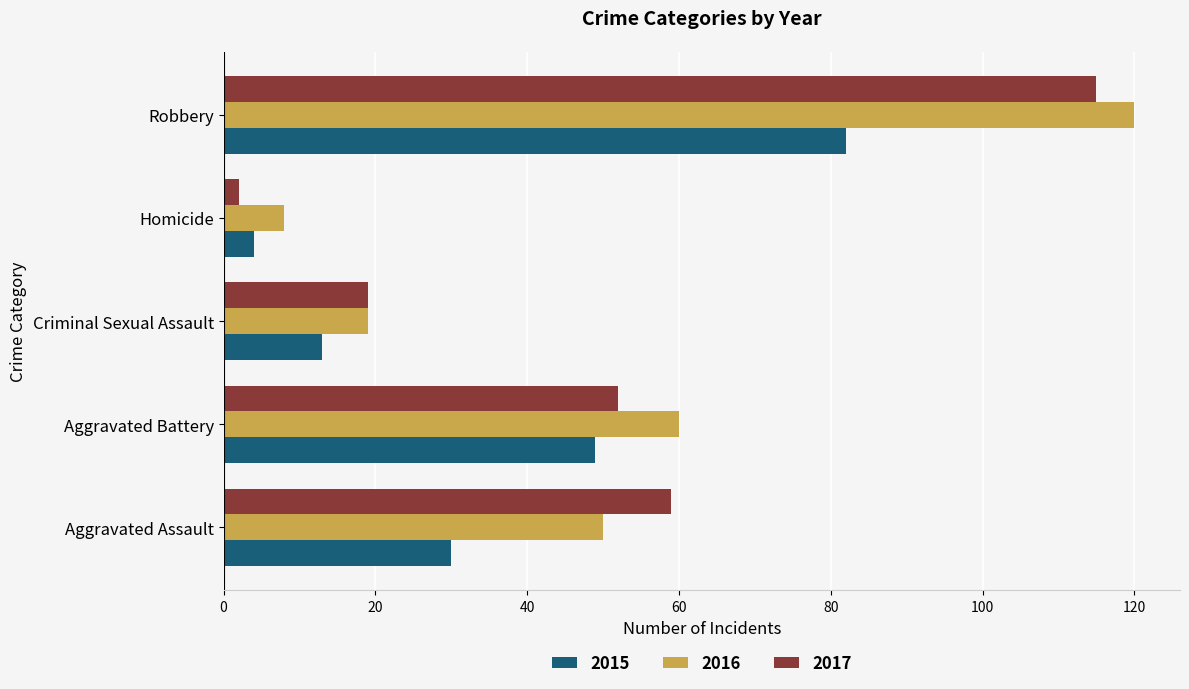

Is it true that 2016 equals 33 at Robbery?

False